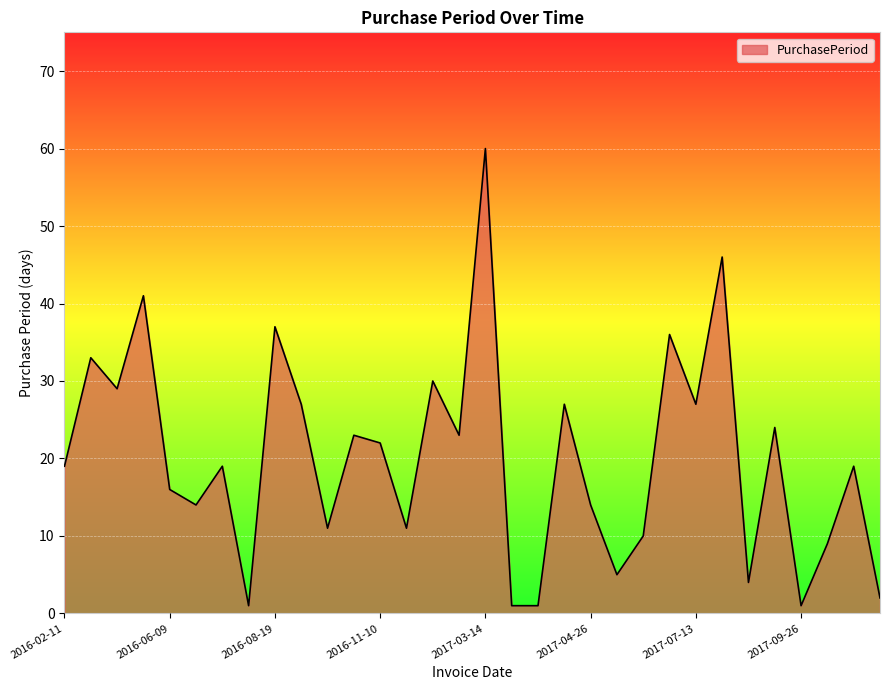

What is the maximum value shown in the chart?

60